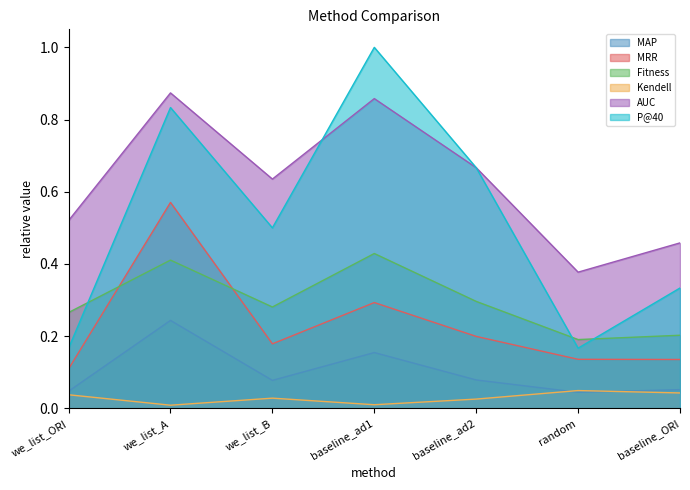

List the series in order of their peak value, highest first.

P@40, AUC, MRR, Fitness, MAP, Kendell